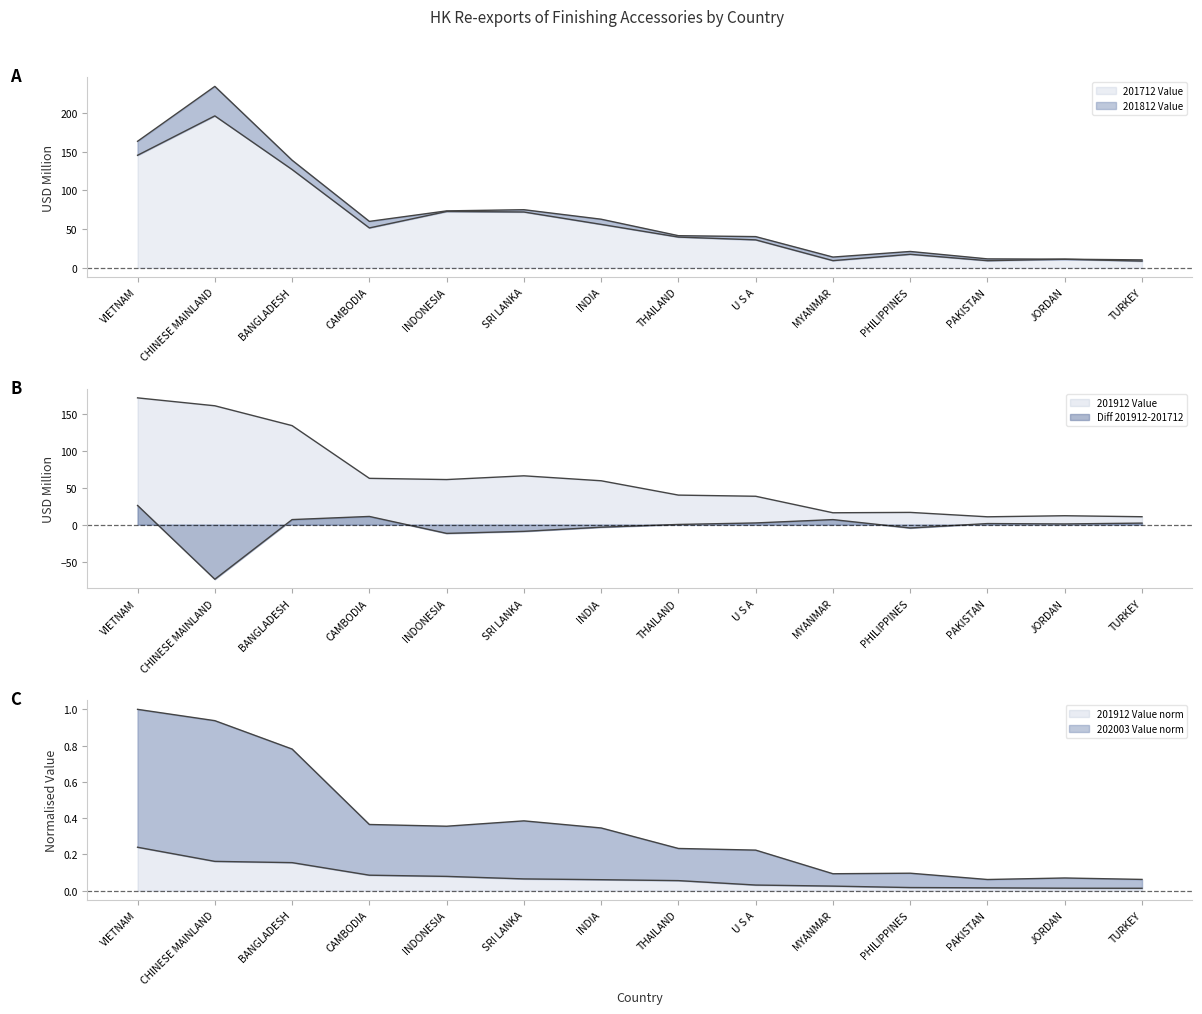

What is the label of the 11th point from the left?

PHILIPPINES